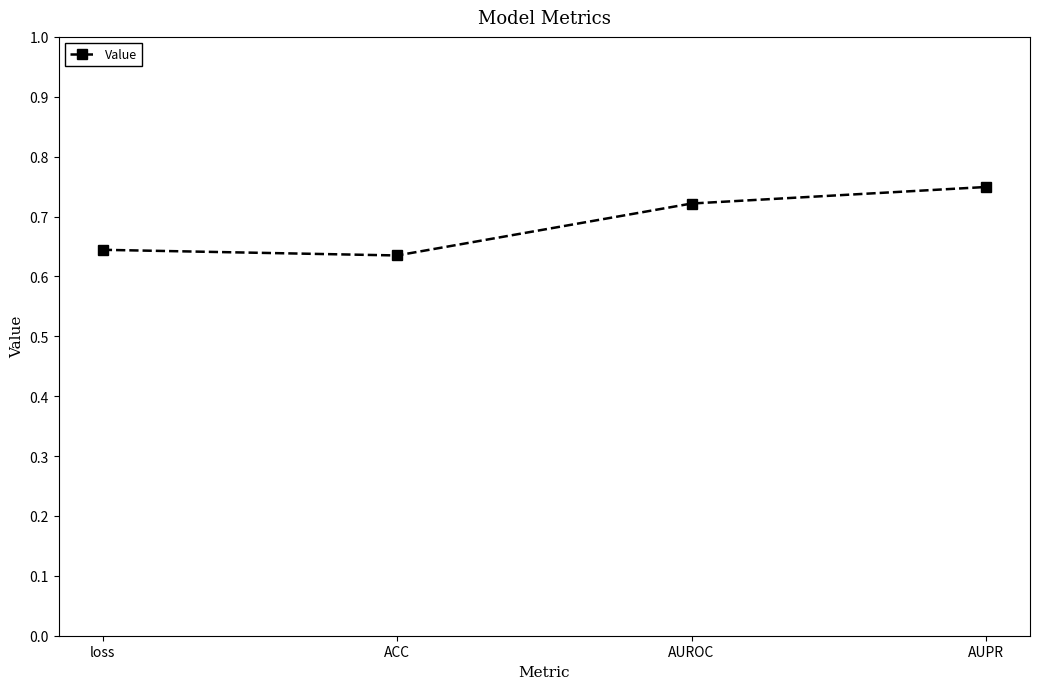

The value at ACC is 0.3. True or false?

False